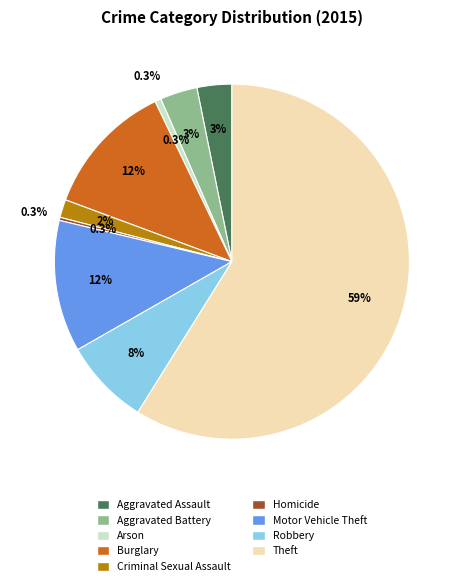

How many slices are in this pie chart?

9